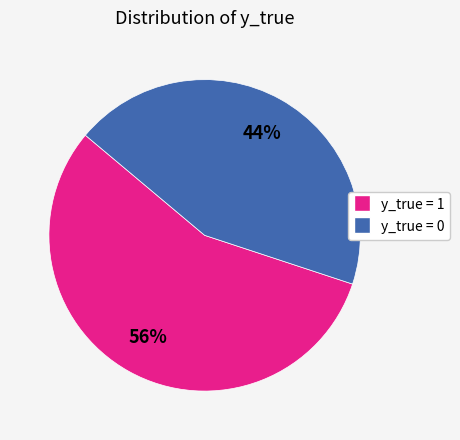

To the nearest percent, what is the difference between the largest and smallest slice percentages?

12%